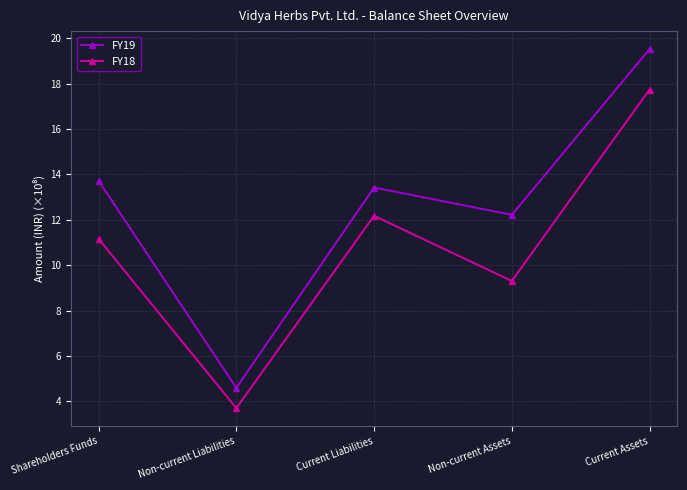

What is the value of the FY19 point at the 1st from the left?

13.7